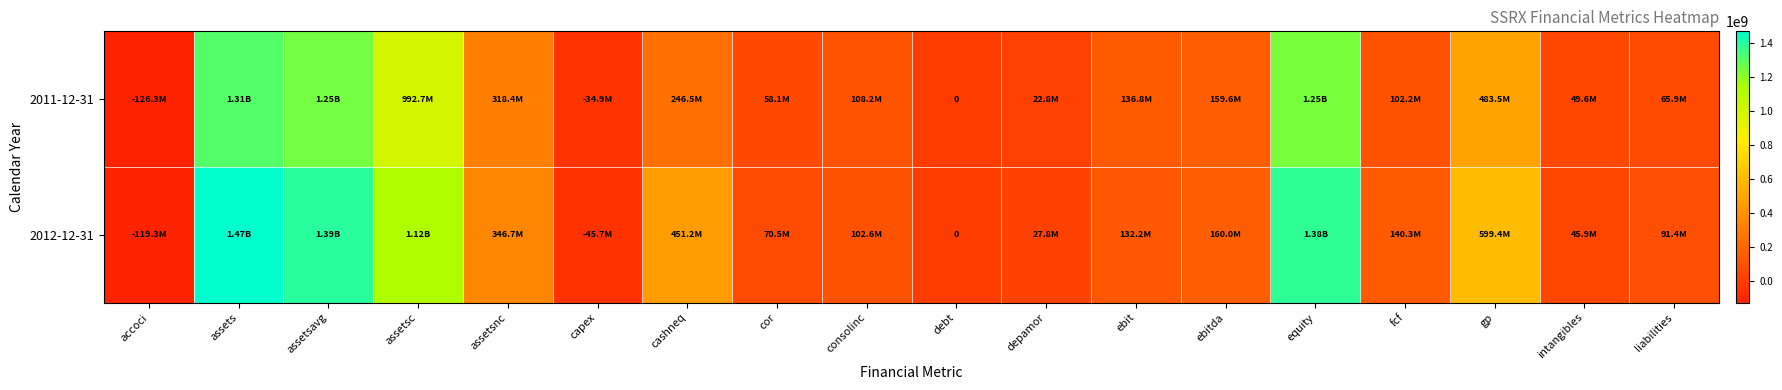

At which category is the sum across all series the highest?

assets